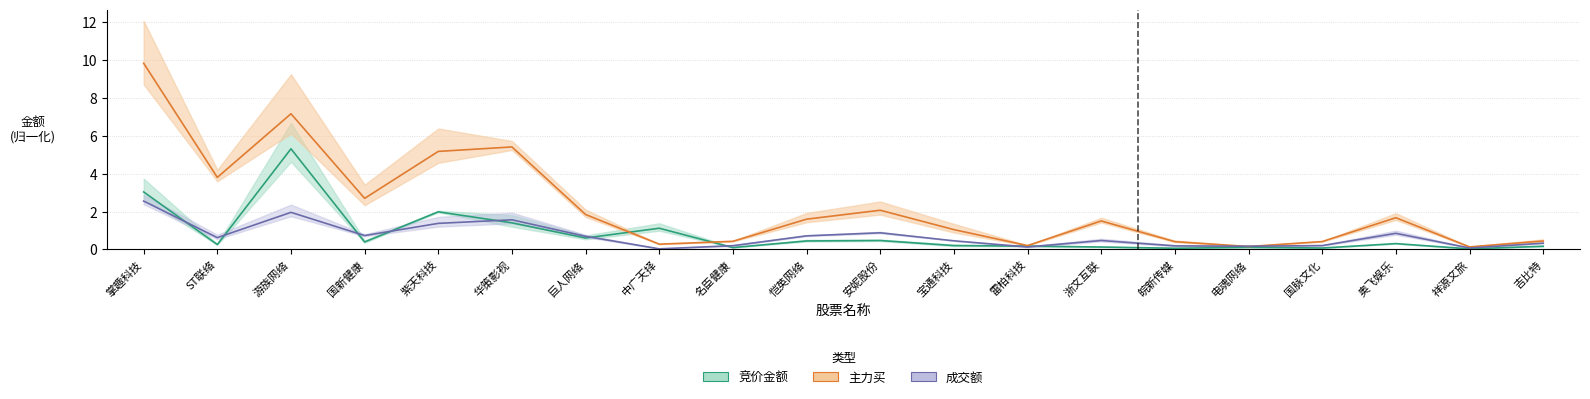

Read the 竞价金额(千万) value at 奥飞娱乐.

0.3